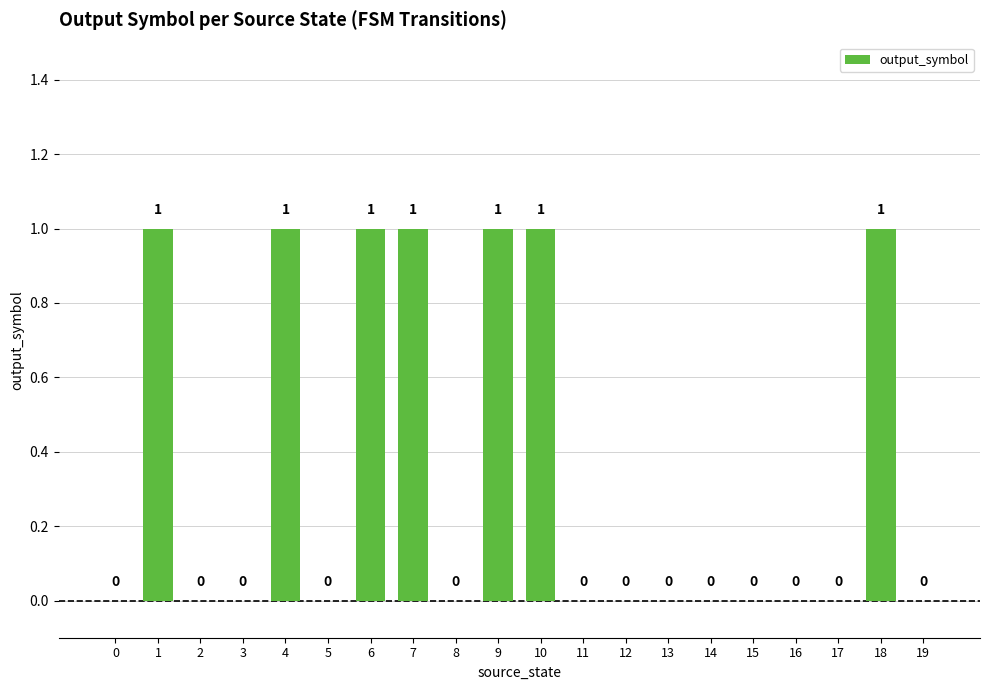

The value at 7 is 2. True or false?

False